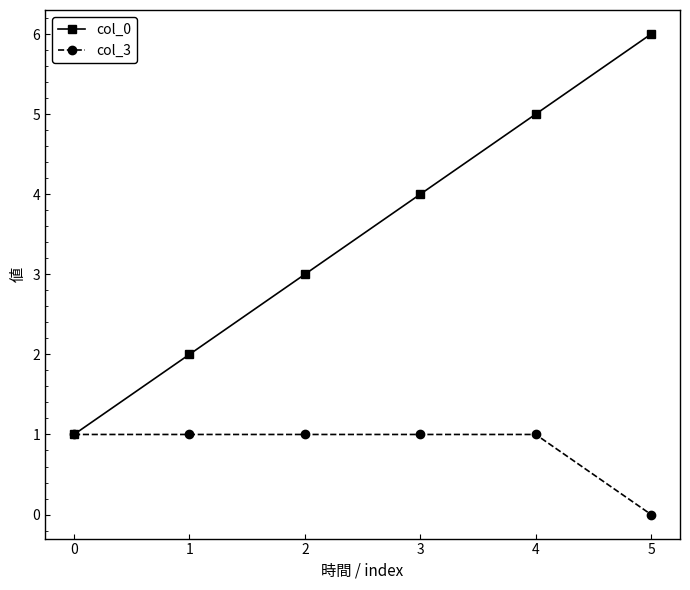

Is this an area chart (filled region under the line)?

No